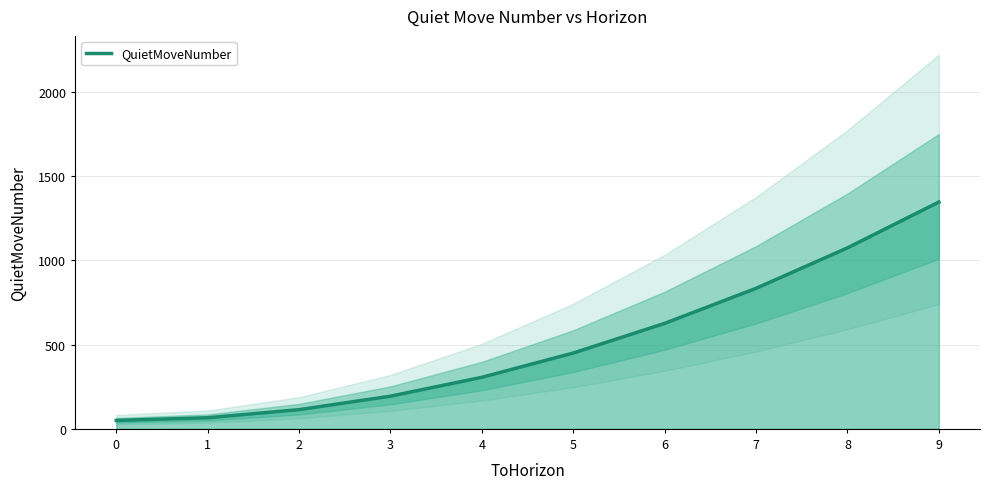

Reading left to right, extract all data points from this chart.

50	66	114	194	306	450	626	834	1074	1346